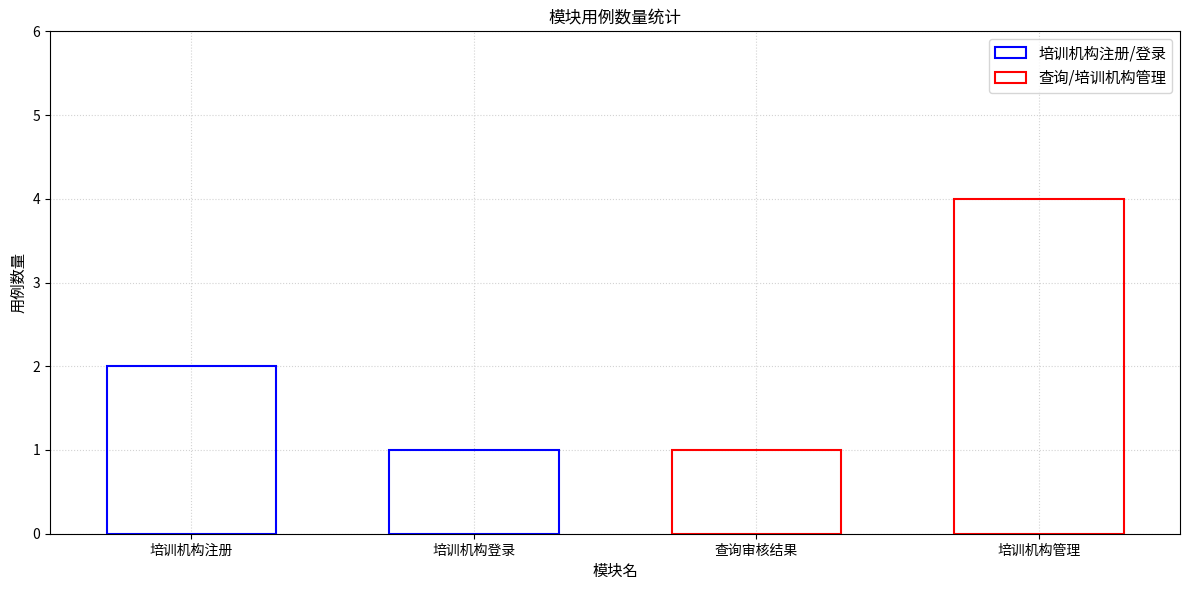

Which series has the largest total across all categories?

查询/培训机构管理